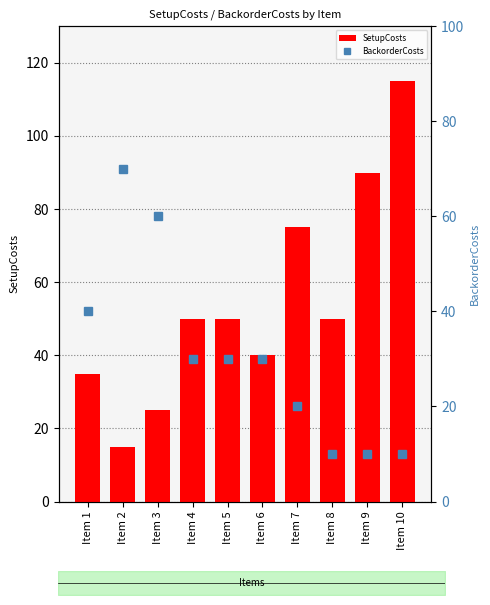

What is the difference between the maximum and minimum values in the BackorderCosts series?

60